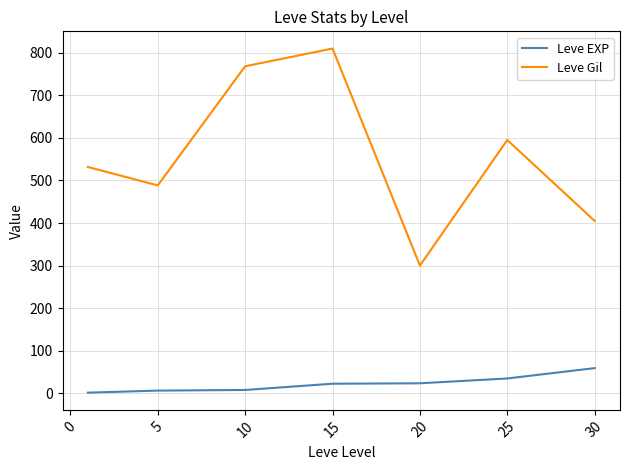

List the series in order of their overall mean, lowest first.

Leve EXP, Leve Gil